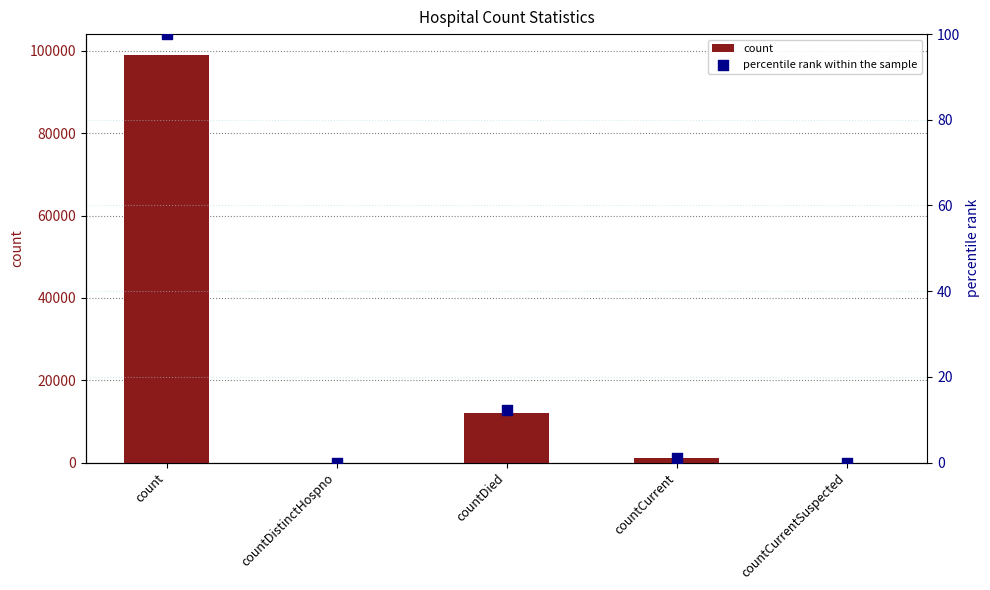

Is the value of count at countCurrent greater than the value of percentile rank within the sample at countCurrentSuspected?

Yes